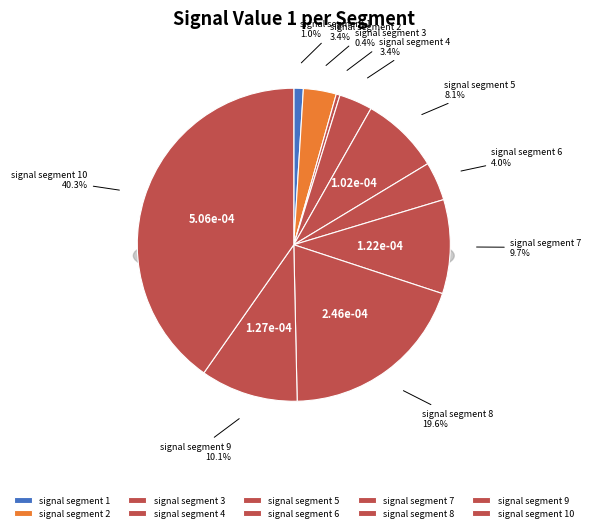

What portion of the pie excludes signal segment 4?

96.6%